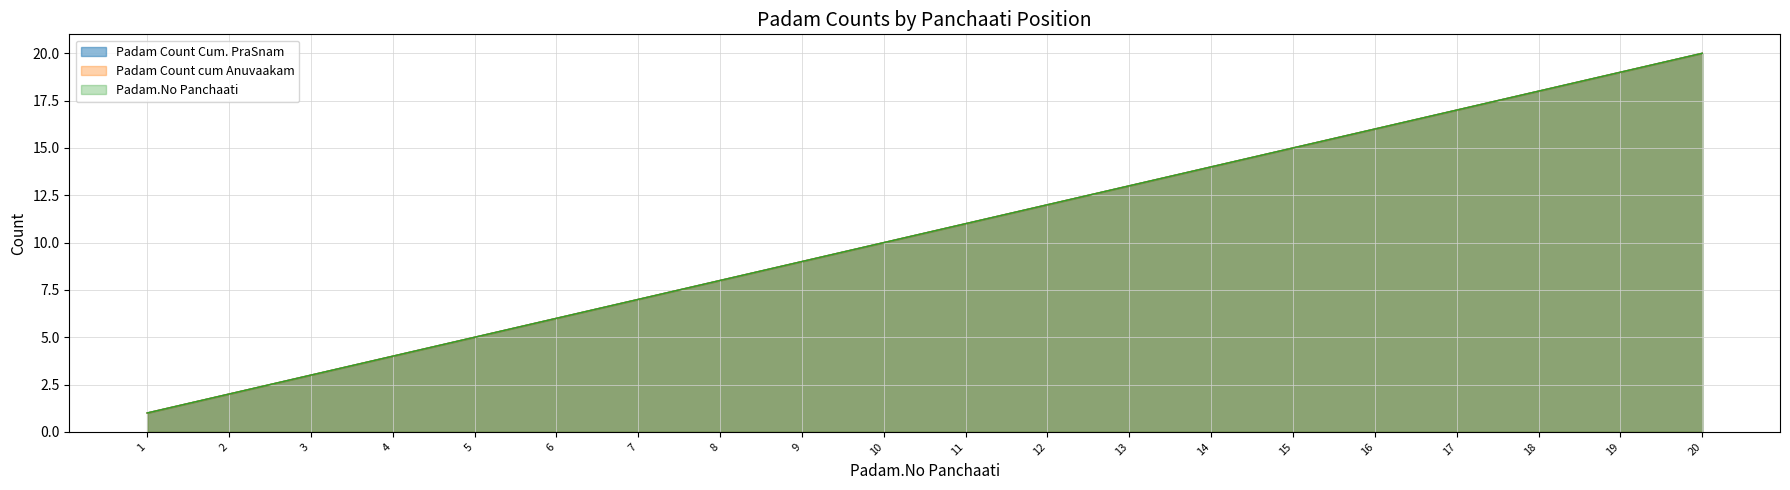

Which category has the highest value across all series?

20